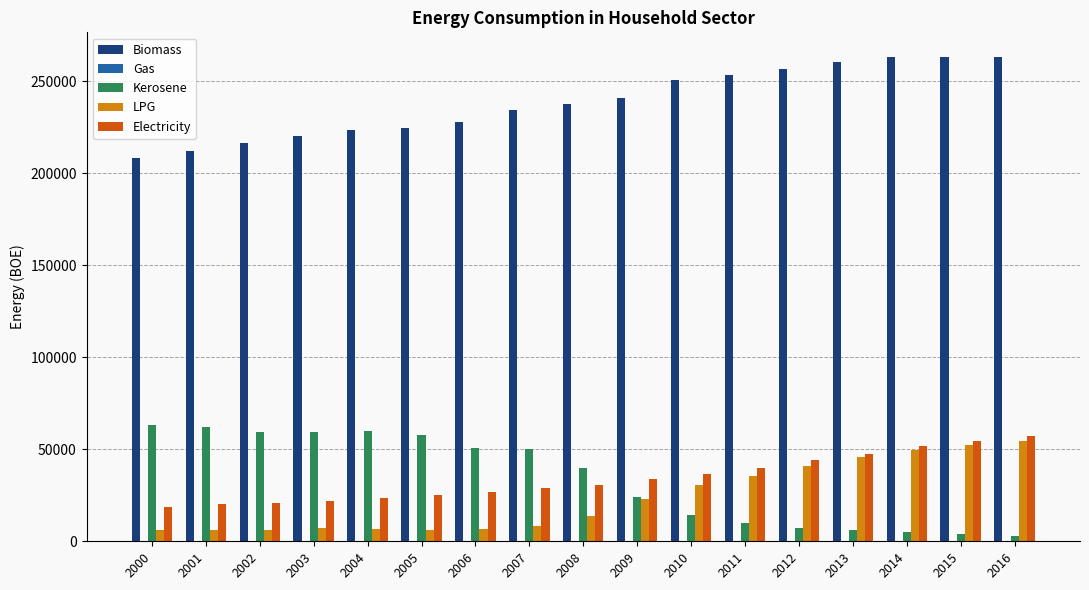

Which series has the largest total across all categories?

Biomass